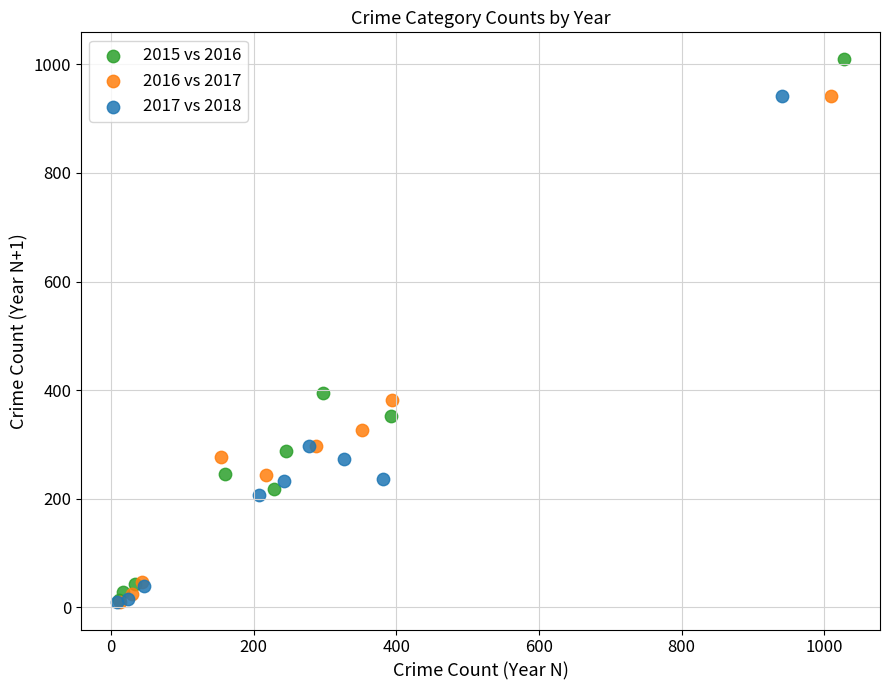

Which series has the largest Y range (max minus min)?

2015 vs 2016